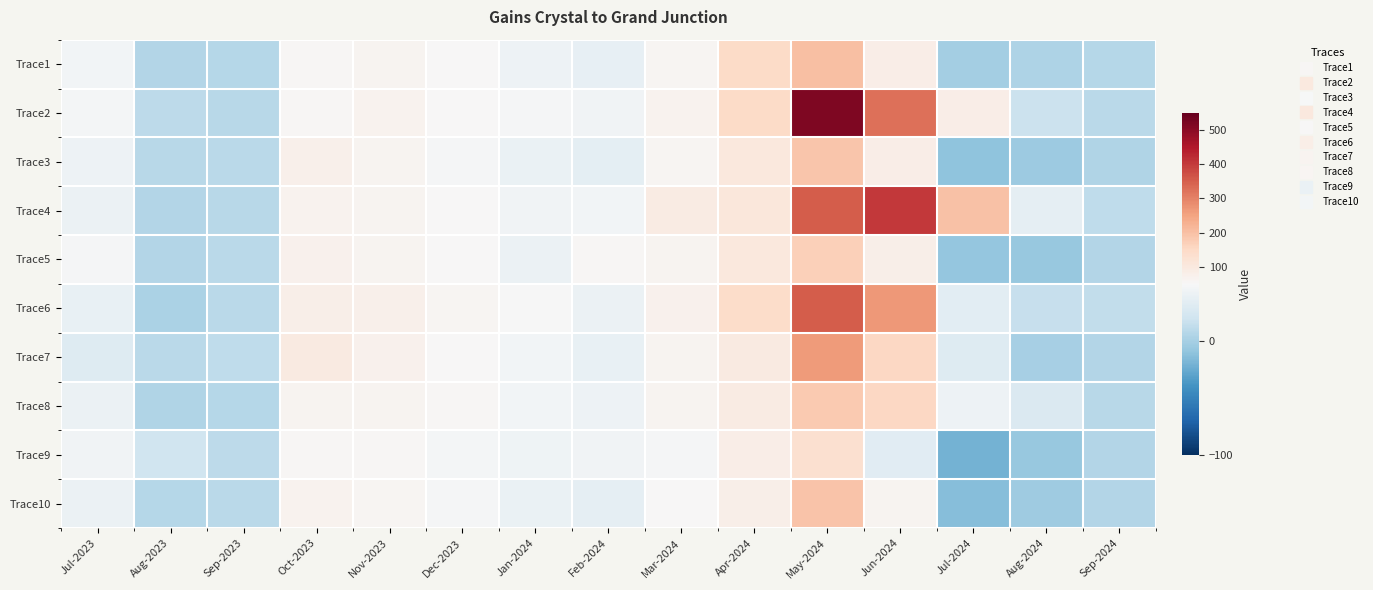

At how many categories does at least one series exceed 389?

2